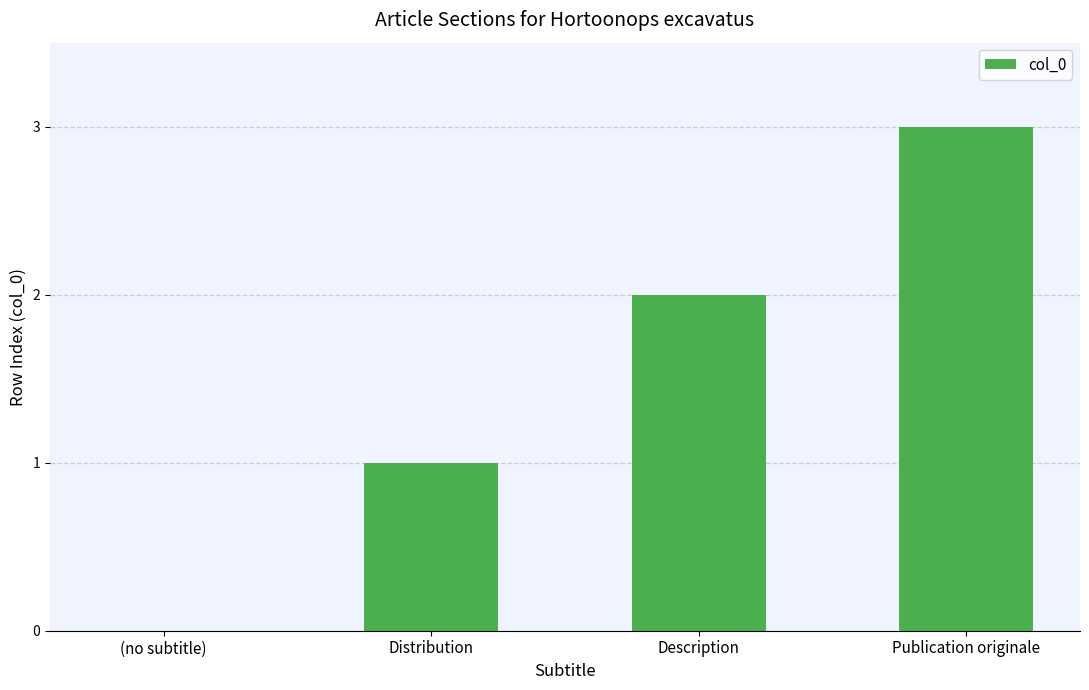

Reading right to left, transcribe all the data shown in this chart.

3	2	1	0